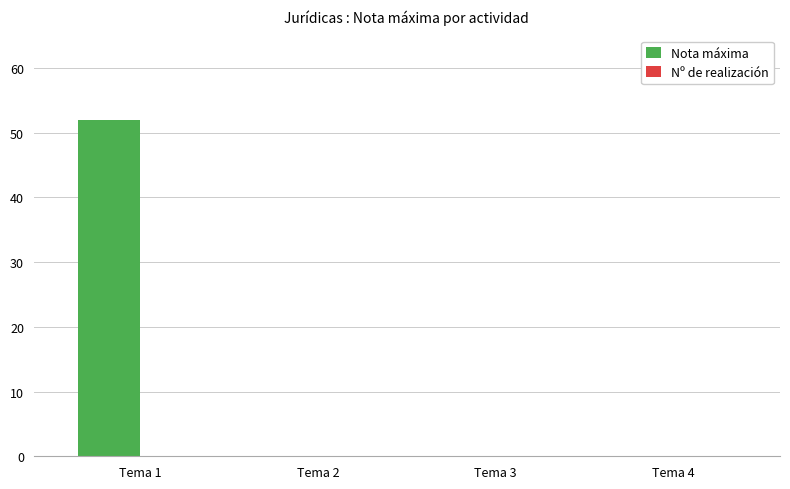

What is the sum of all values?

52